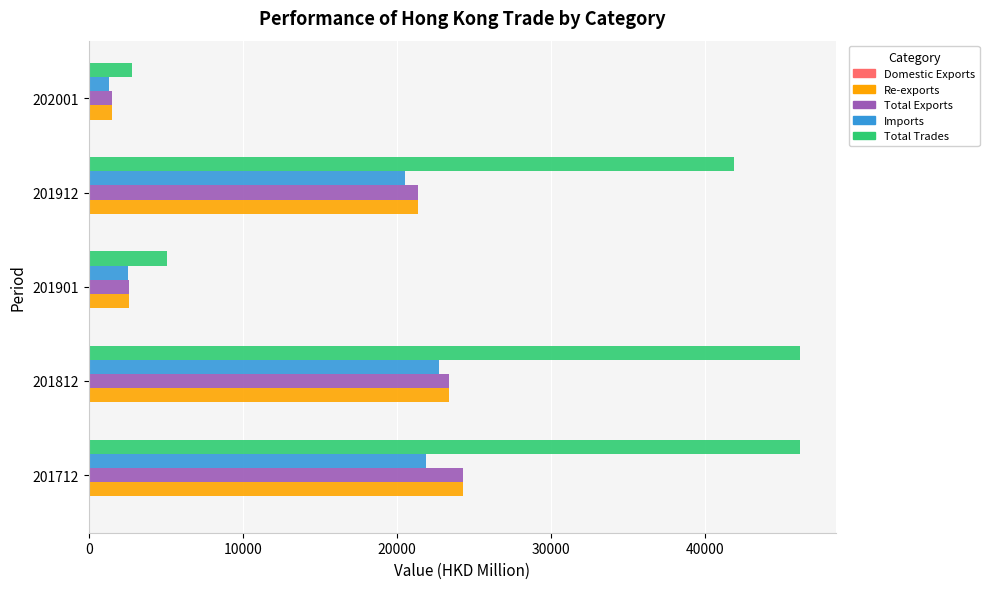

What is the greatest value displayed?

46171.5